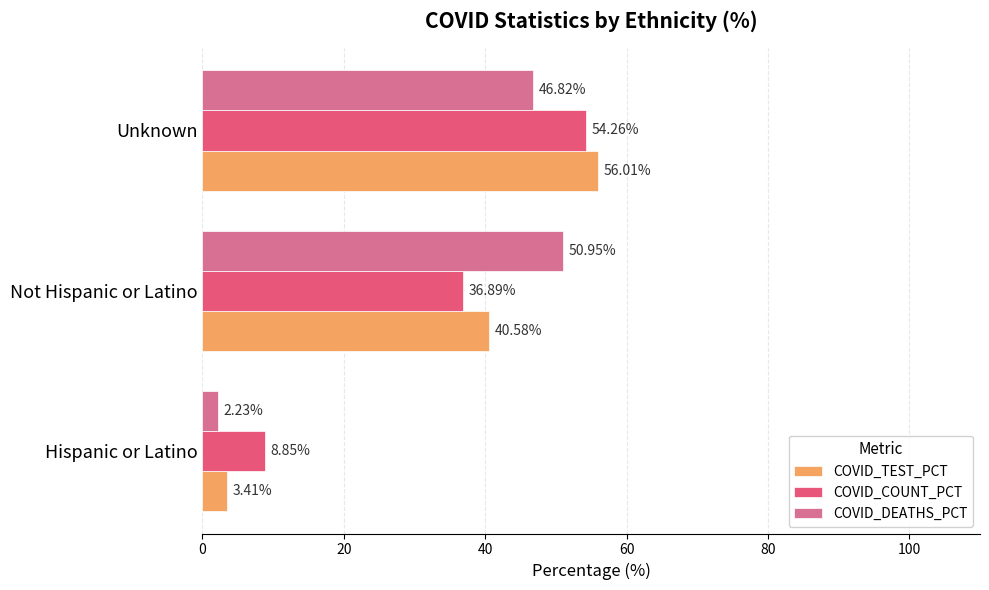

How many data points in COVID_DEATHS_PCT are above 46?

2